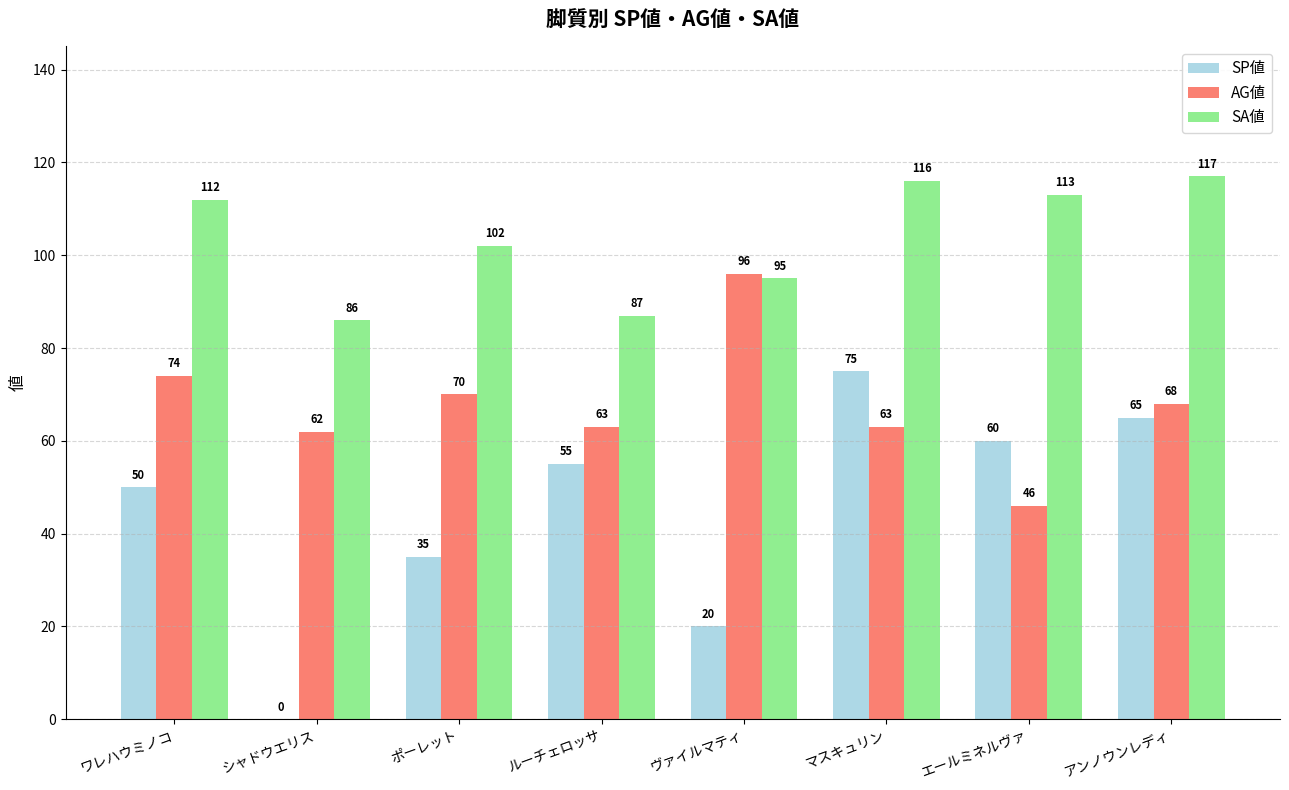

At which label is SP値 closest to 37?

ポーレット